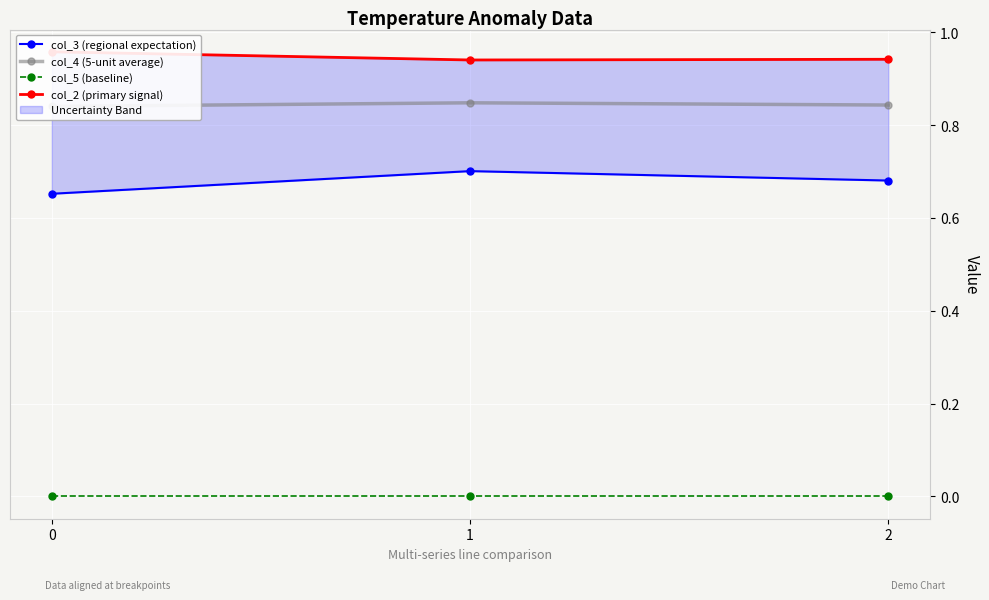

What is the highest value of the col_3 (regional expectation) series?

0.7